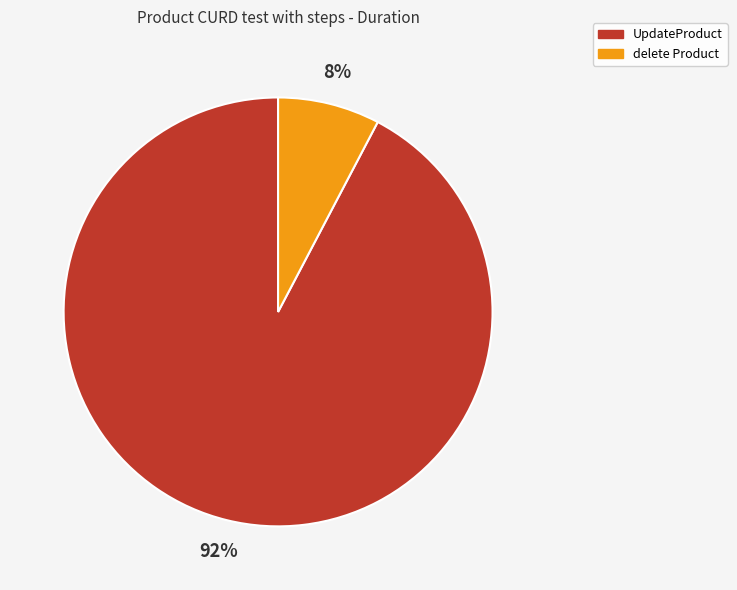

Combined, do UpdateProduct and delete Product account for over 50%?

Yes